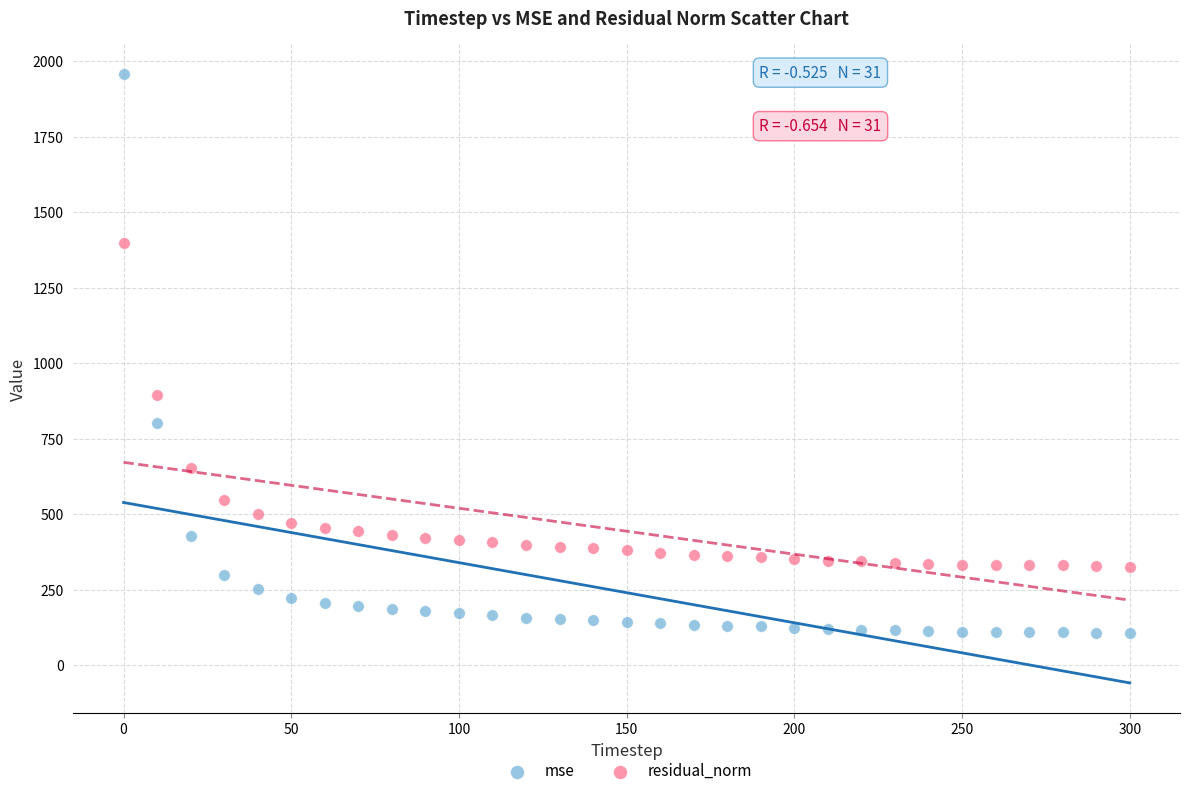

What are all the series names shown in the legend?

mse, residual_norm